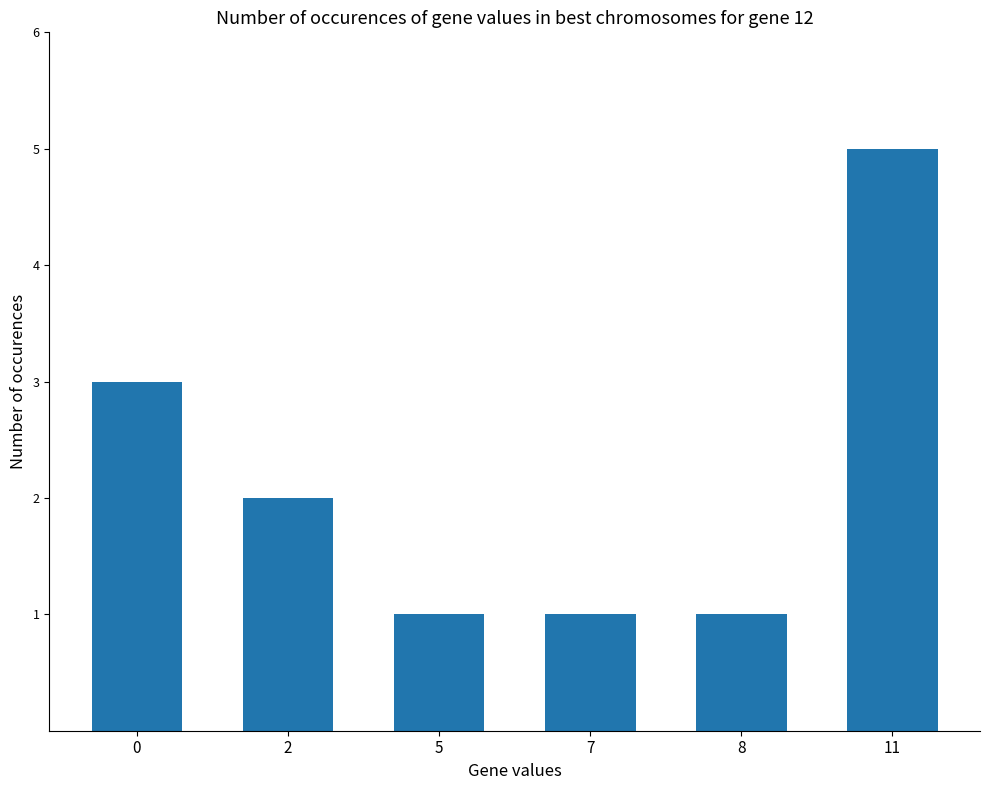

What is the maximum value shown in the chart?

5